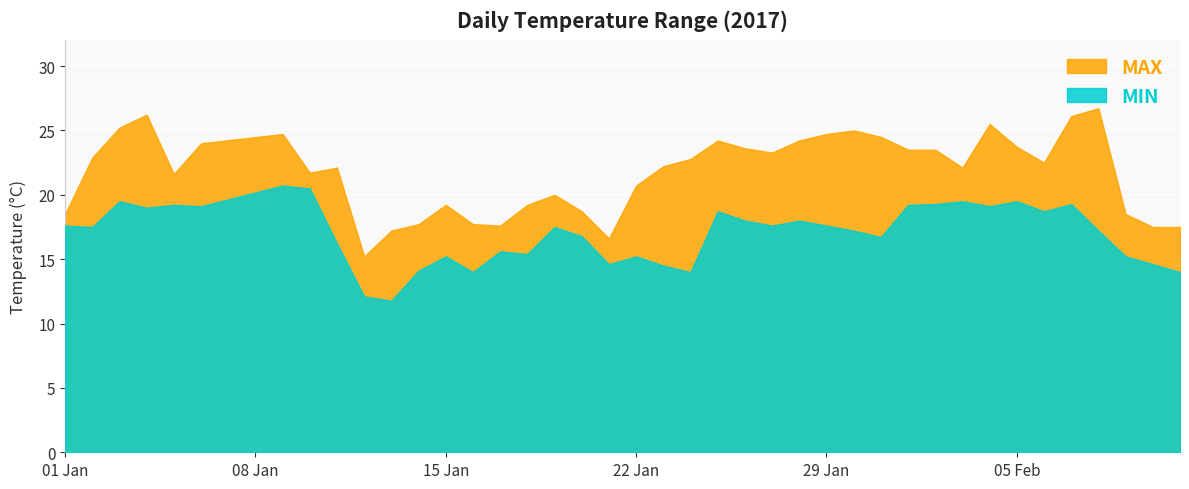

At which label does MIN reach its peak?

2017-01-09